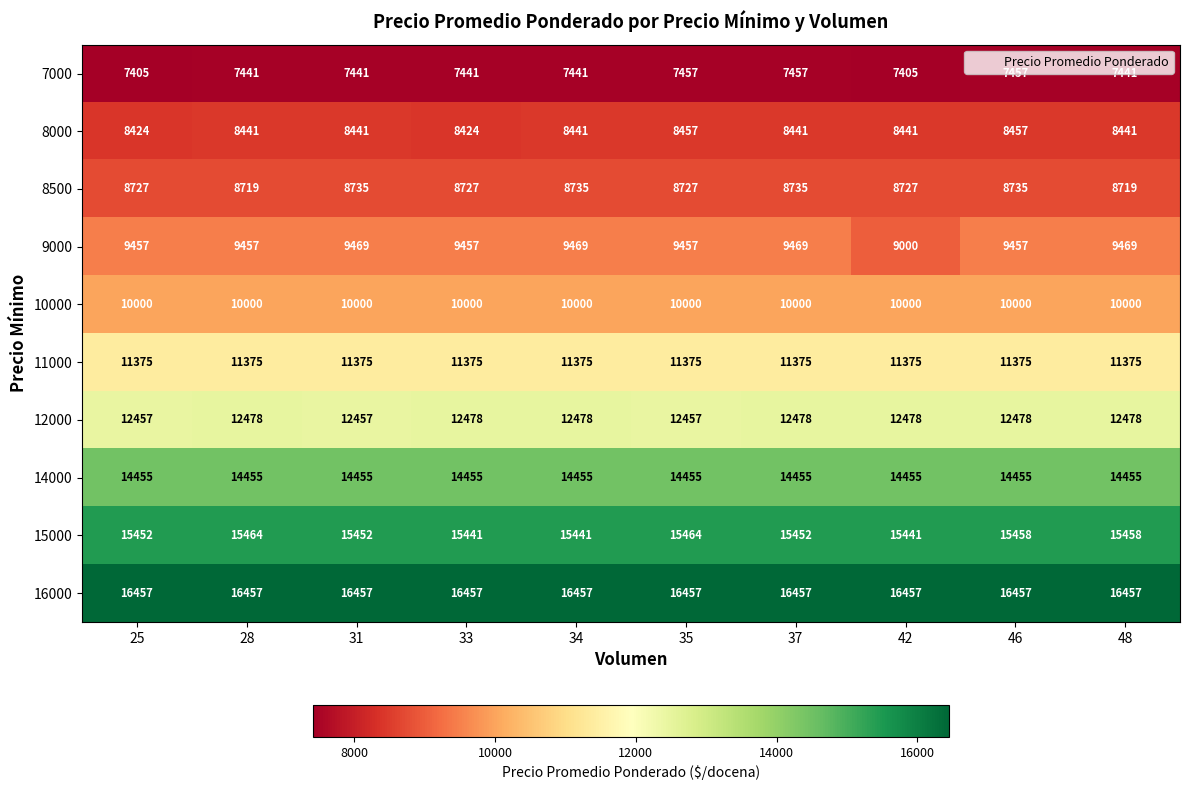

How many categories are shown in the chart?

10